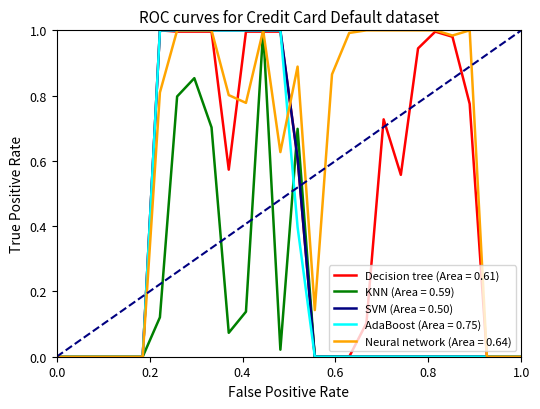

Which series has the largest total across all categories?

Neural network (Area = 0.64)